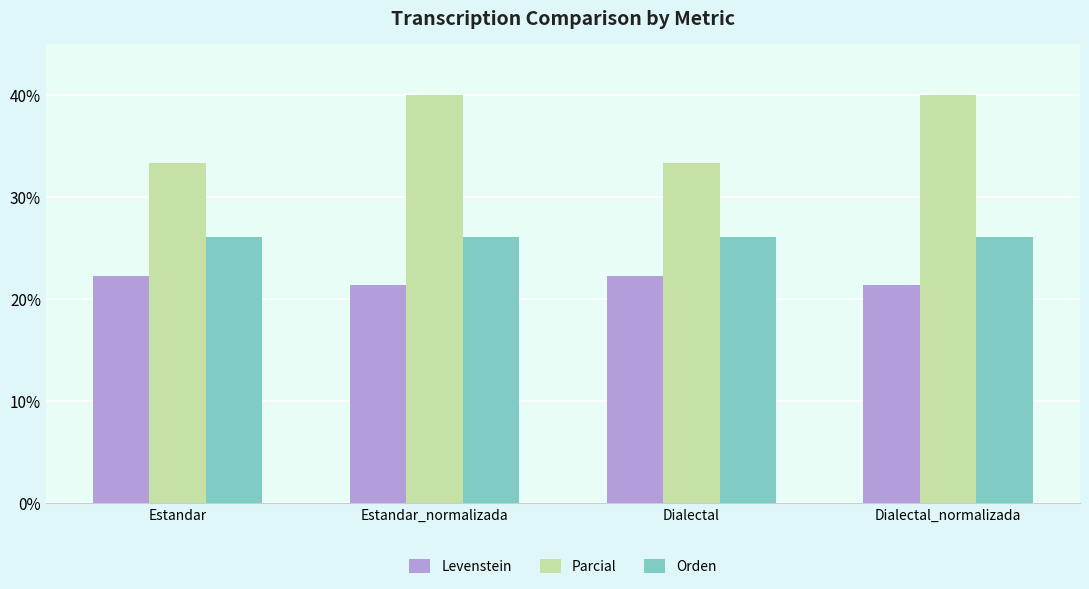

What are all the series names shown in the legend?

Levenstein, Parcial, Orden